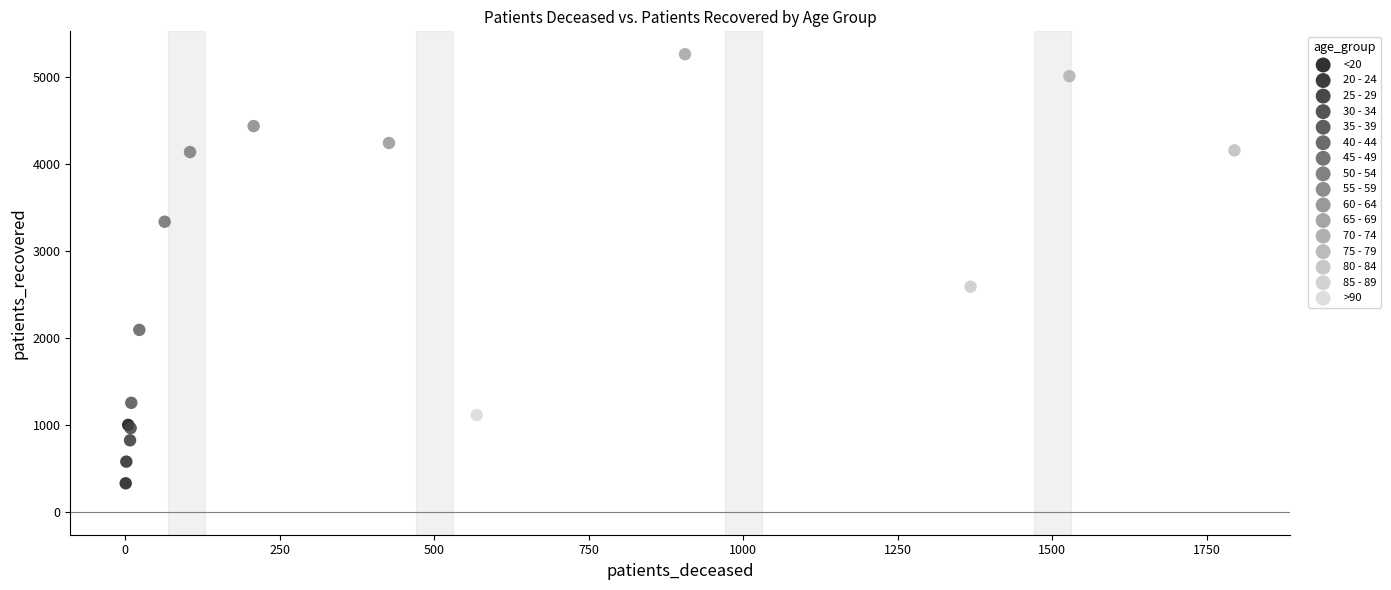

What are all the series names shown in the legend?

<20, 20 - 24, 25 - 29, 30 - 34, 35 - 39, 40 - 44, 45 - 49, 50 - 54, 55 - 59, 60 - 64, 65 - 69, 70 - 74, 75 - 79, 80 - 84, 85 - 89, >90